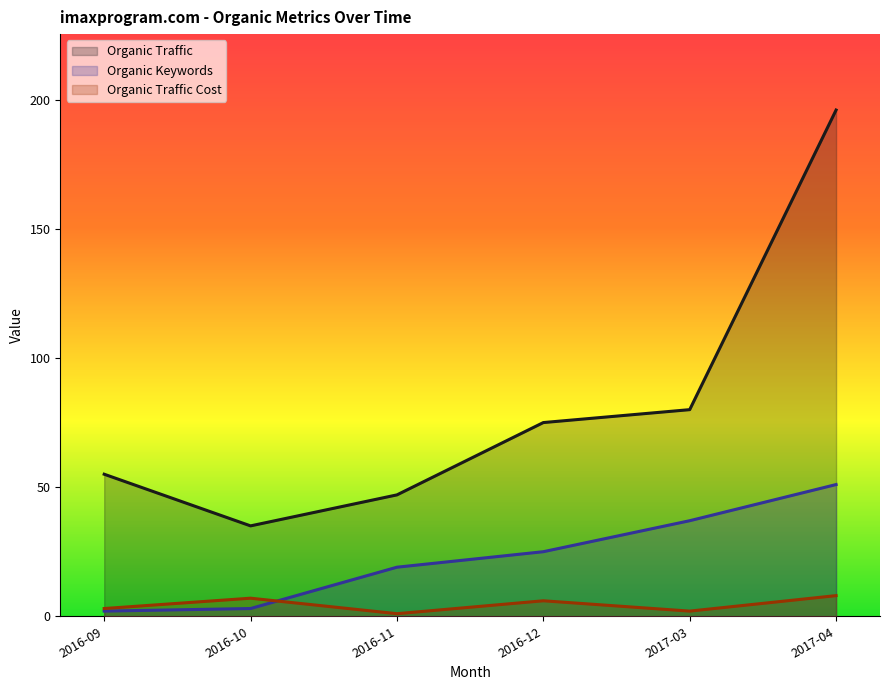

What is the difference between the Organic Traffic values at 2017-04 and 2016-11?

149